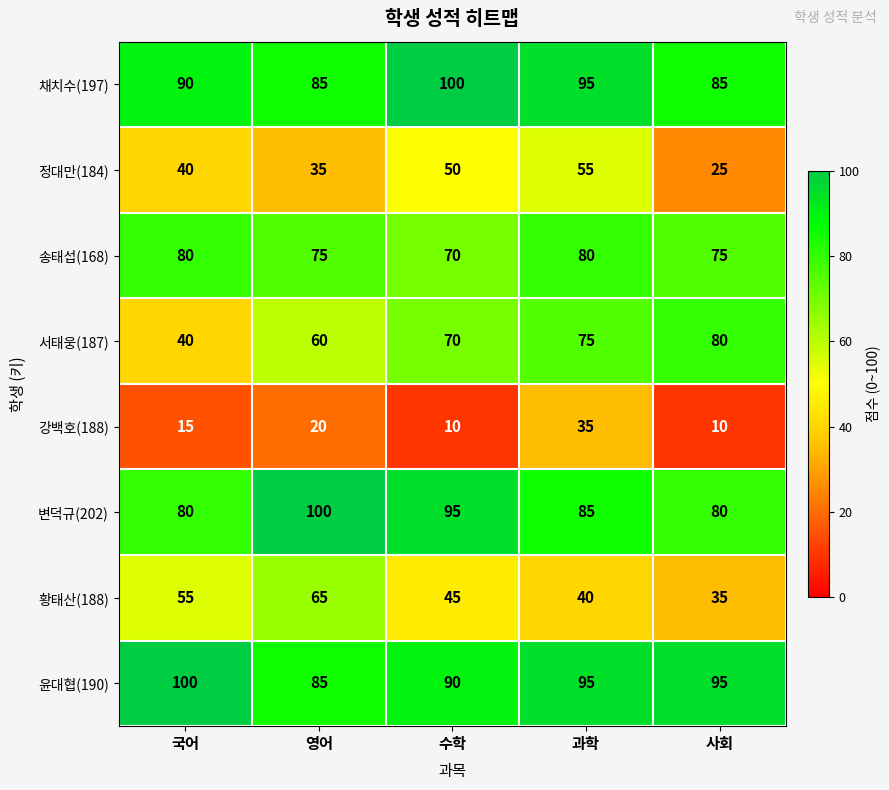

What is the difference between the maximum and second lowest values in the 채치수(197) series?

15